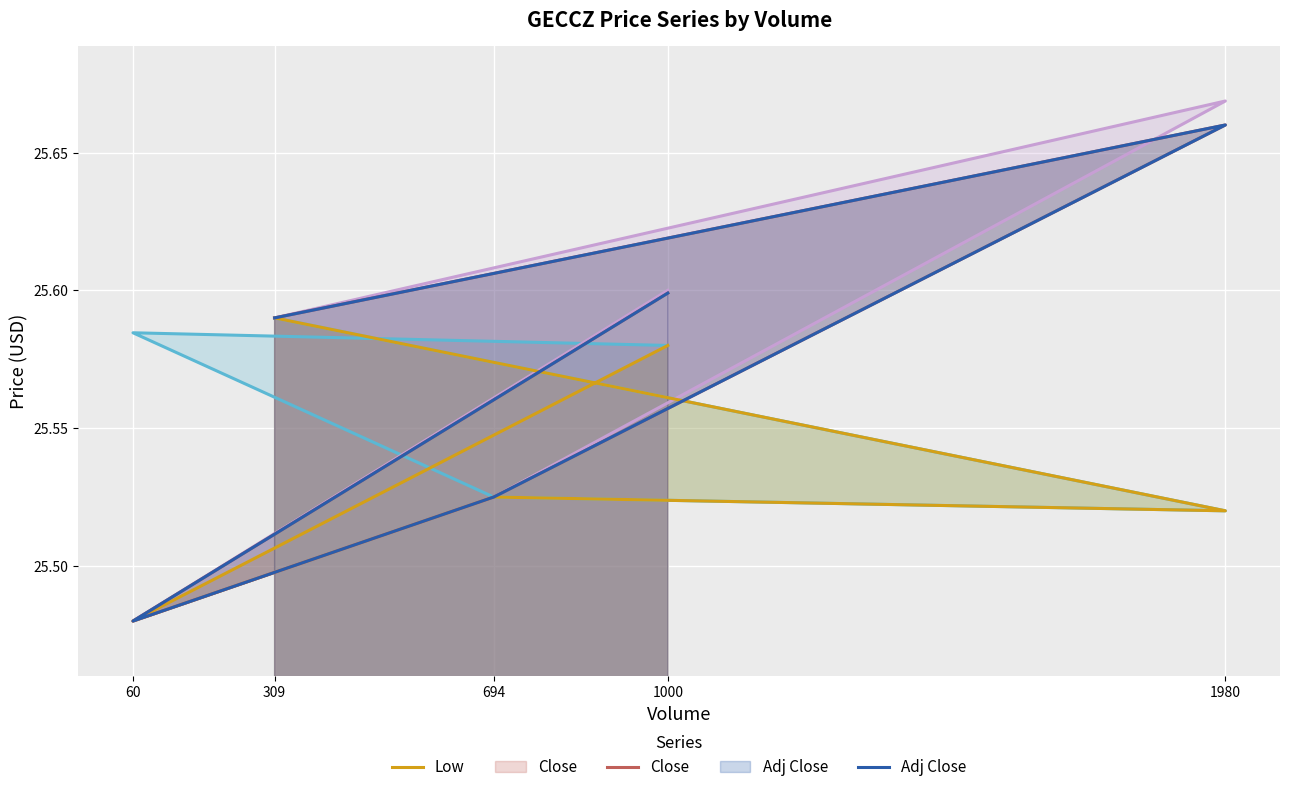

Reading right to left, transcribe all the data shown in this chart.

Open: 25.6	25.5	25.5	25.6	25.6
High: 25.6	25.7	25.5	25.5	25.6
Low: 25.6	25.5	25.5	25.5	25.6
Close: 25.6	25.7	25.5	25.5	25.6
Adj Close: 25.6	25.7	25.5	25.5	25.6